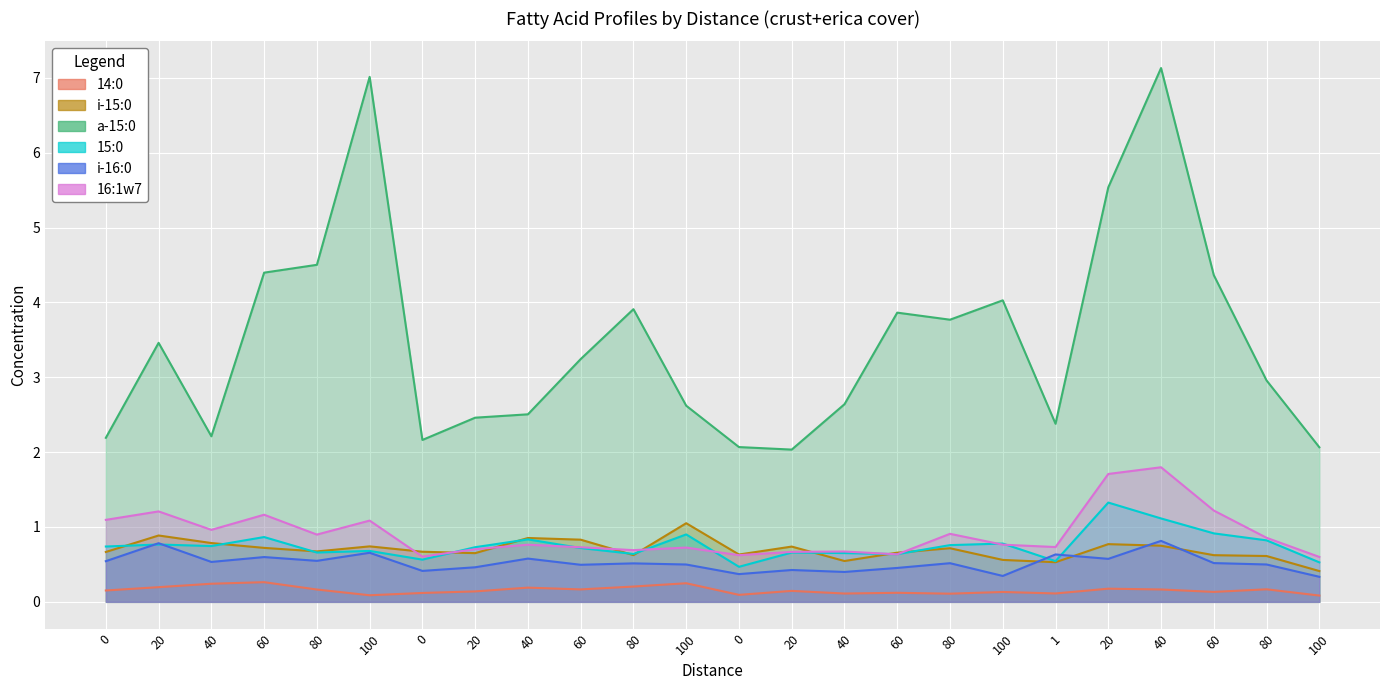

What value does the i-16:0 series have at 100?

0.7